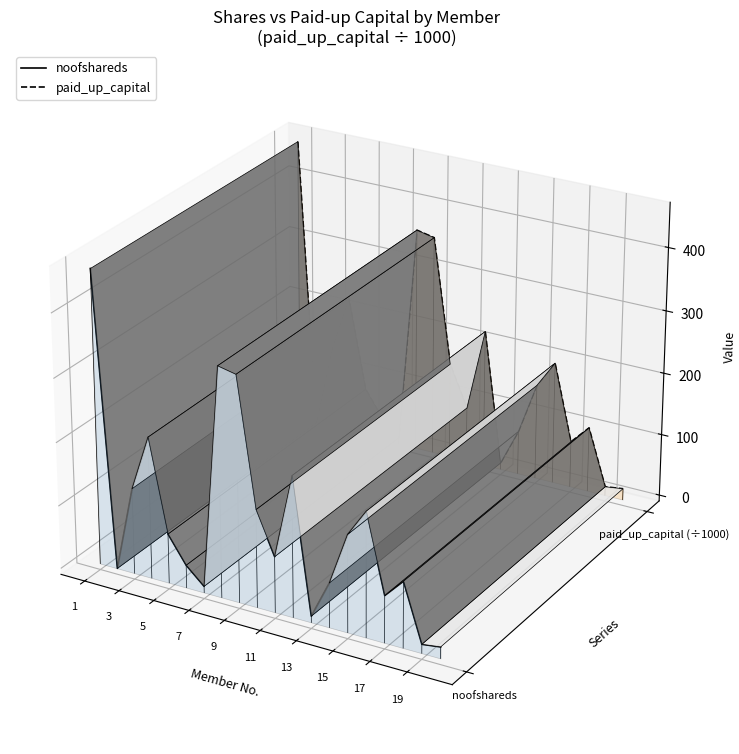

Rank the series at 3 from highest to lowest value.

paid_up_capital, noofshareds